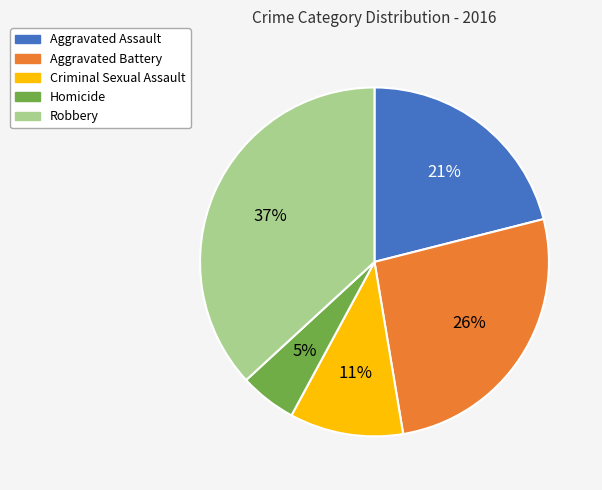

Does Criminal Sexual Assault represent more than half of the total?

No